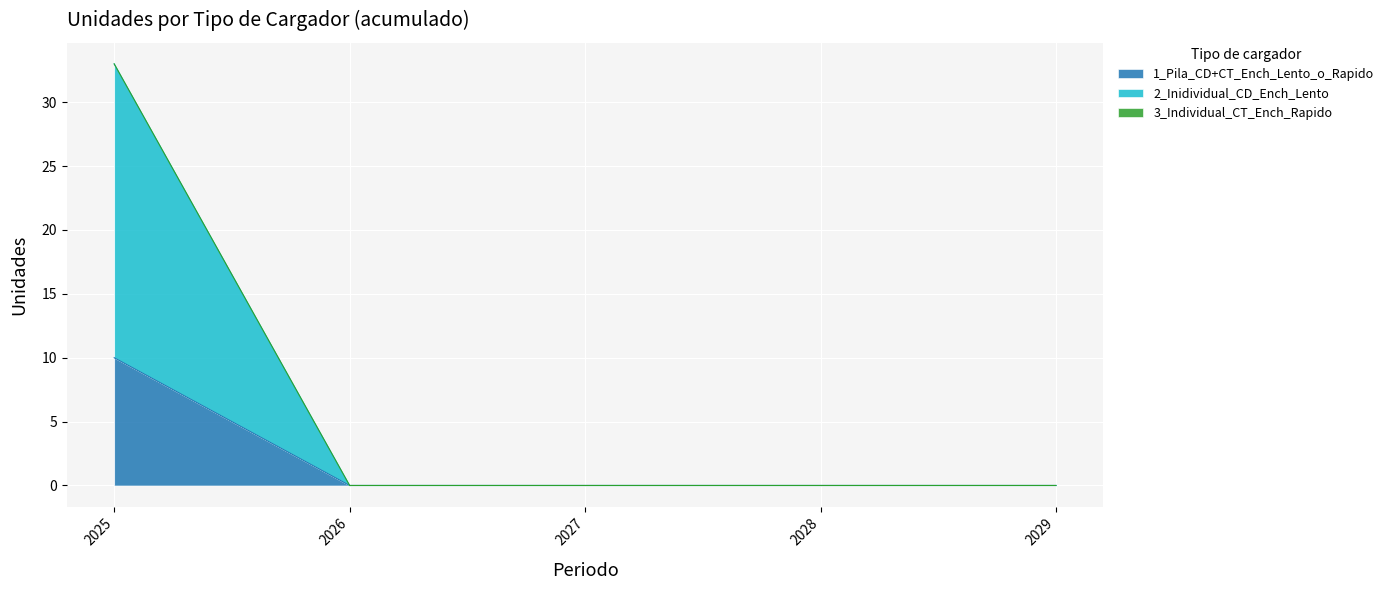

True or false: 1_Pila_CD+CT_Ench_Lento_o_Rapido and 2_Inidividual_CD_Ench_Lento cross at least once.

False